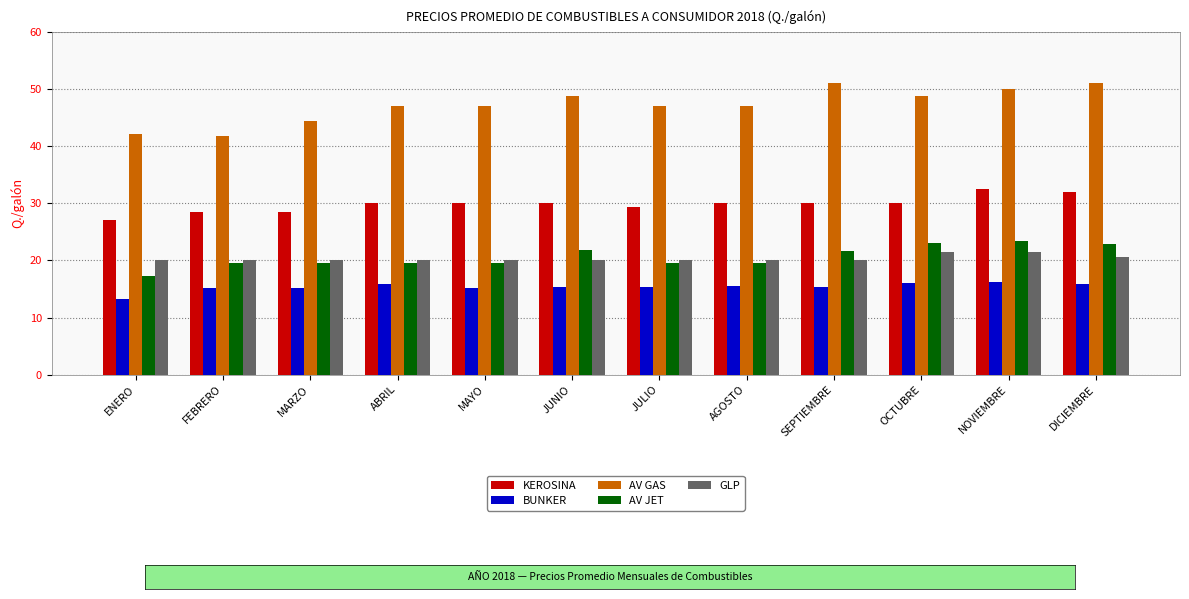

Which series has the largest total across all categories?

AV GAS